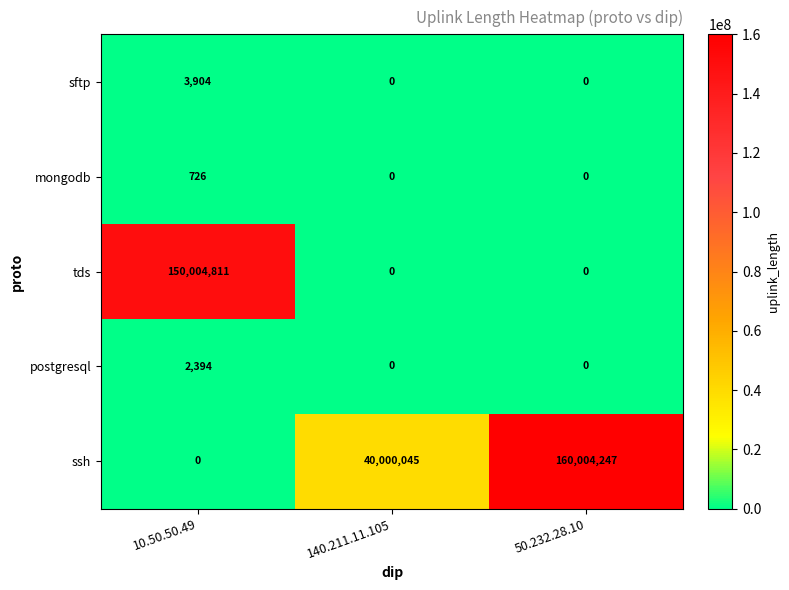

Is it true that sftp equals 0 at 140.211.11.105?

True